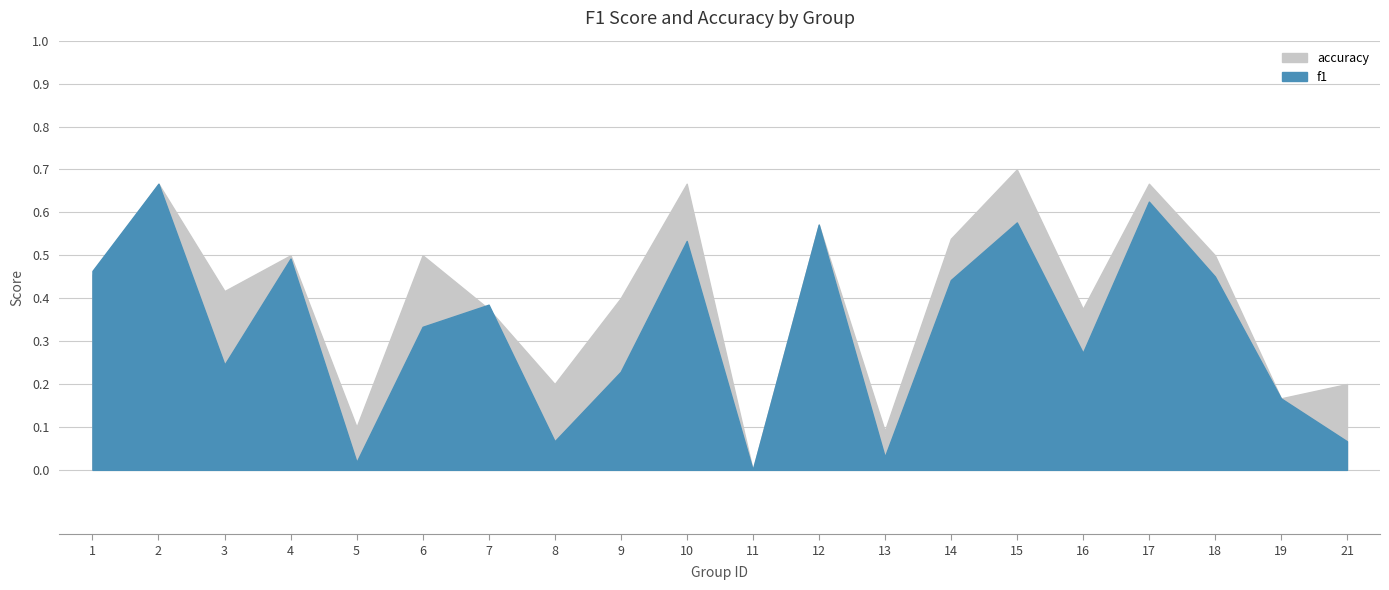

Which series ends up on top after the final intersection of f1 and accuracy?

accuracy